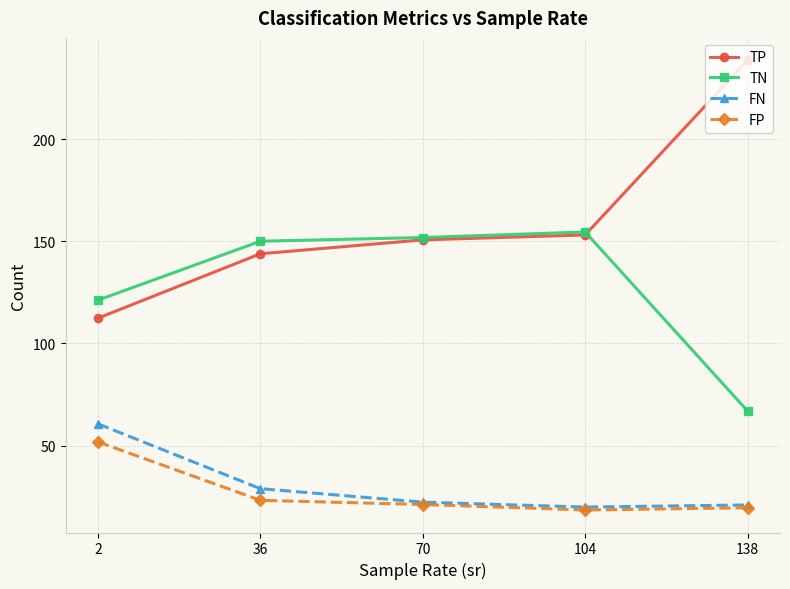

Which series has the widest spread of values?

TP